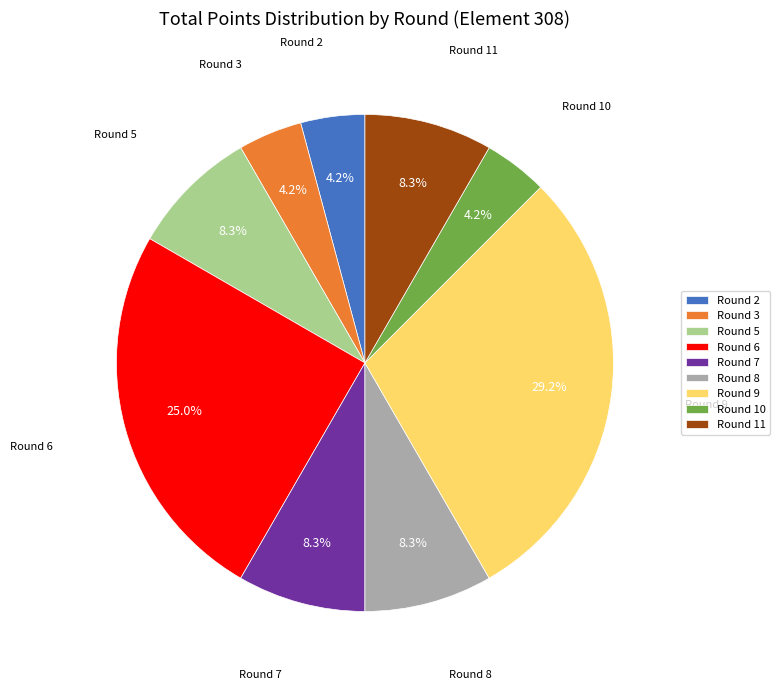

Does any single category account for the majority?

No